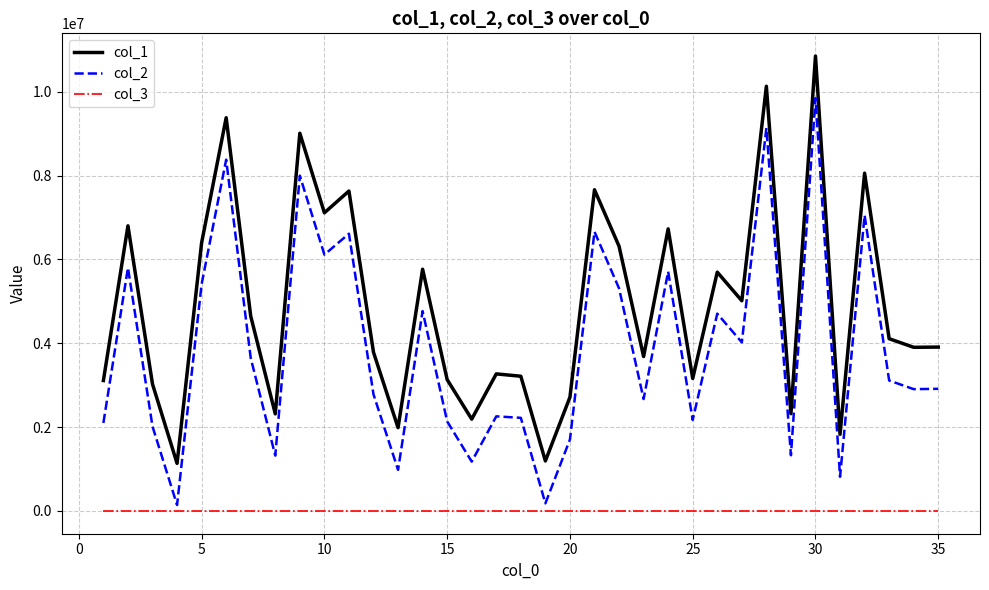

How many series are shown in this chart?

3